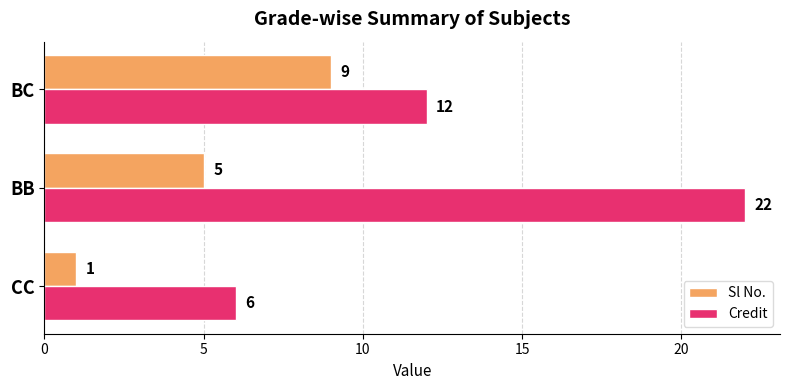

At BB, list the series in order from largest to smallest.

Credit, Sl No.